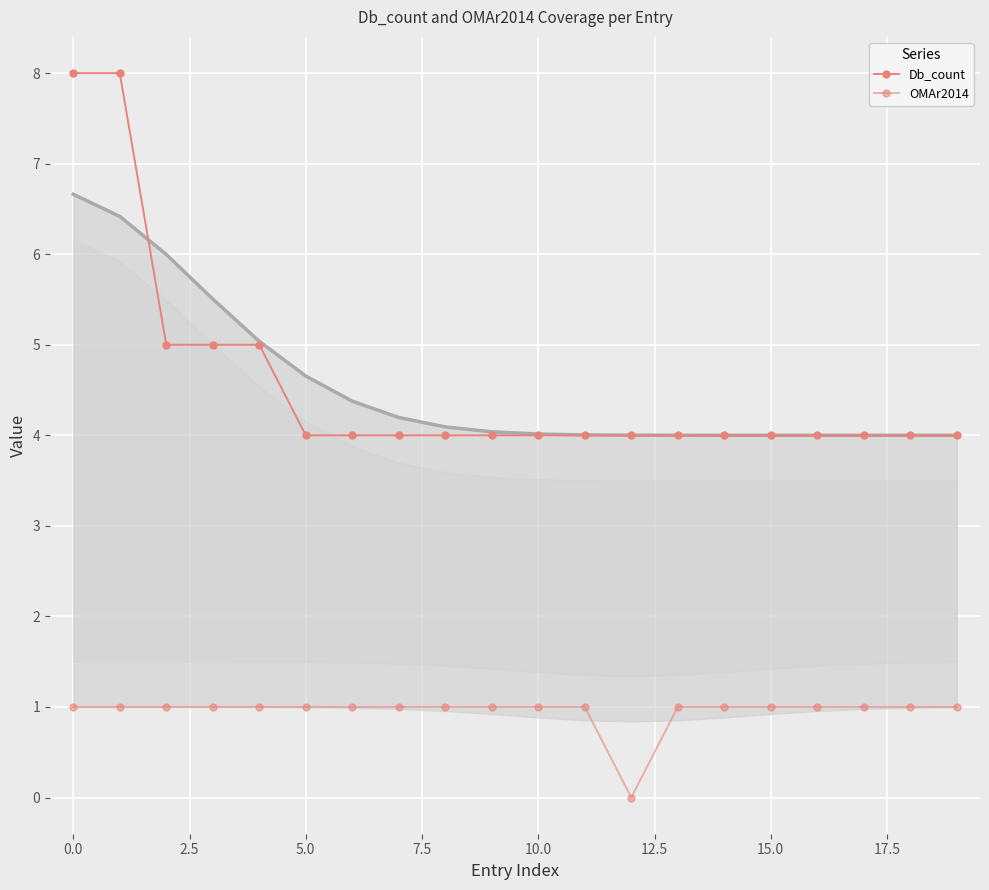

Is this an area chart (filled region under the line)?

No